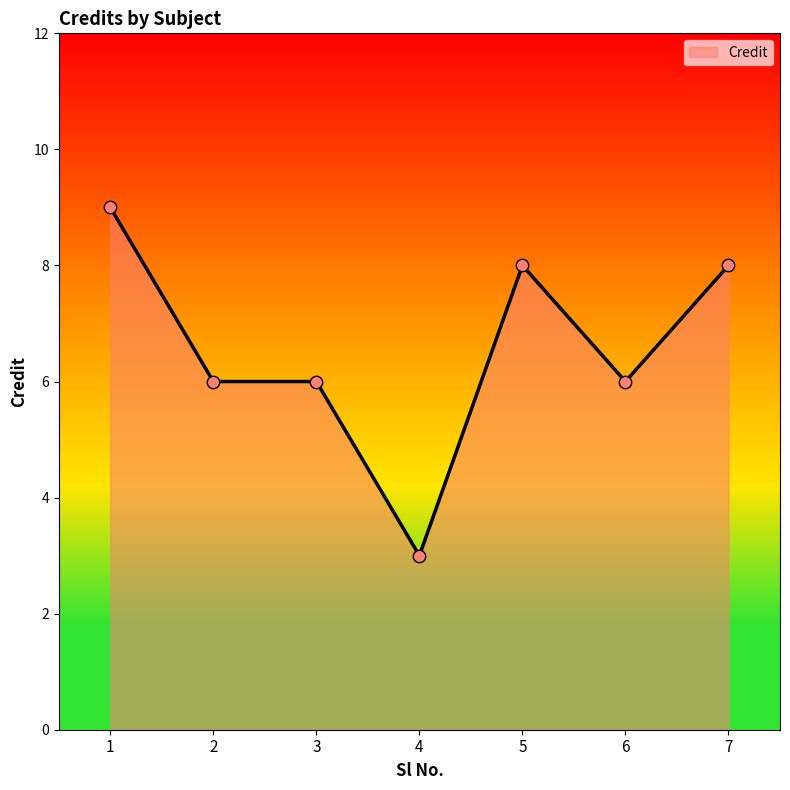

Approximately how many times larger is the value at 2 compared to 3?

1.0